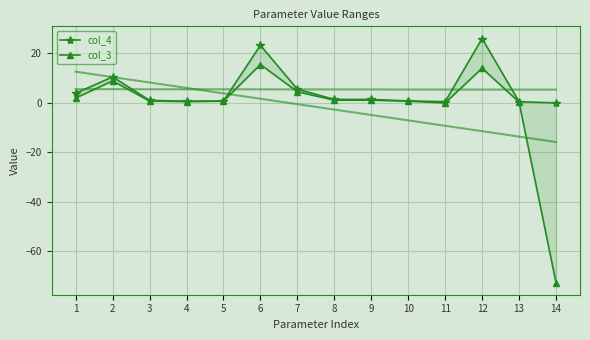

Which category has the highest value across all series?

12